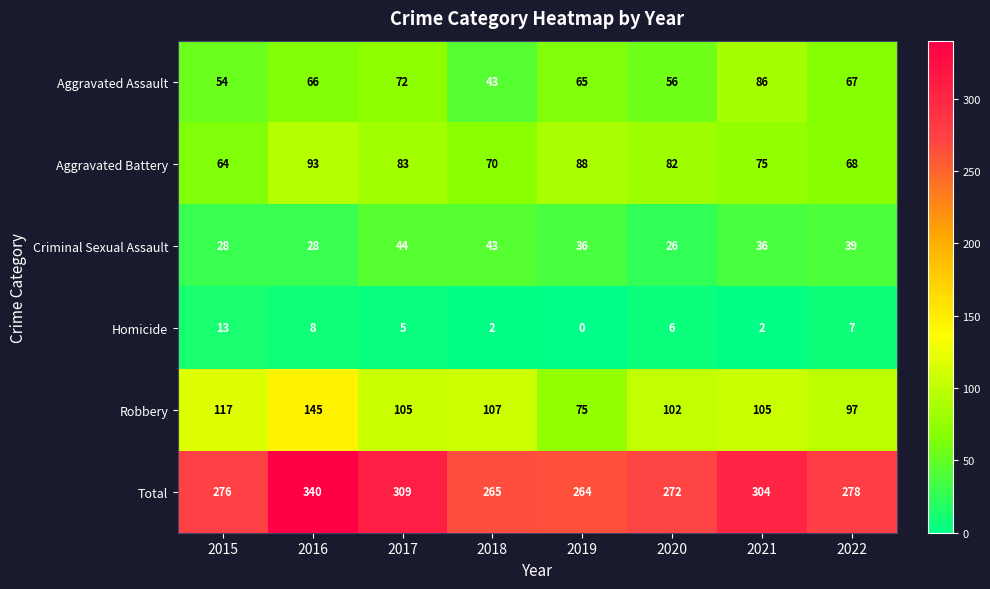

Which label corresponds to the largest value in the chart?

2016